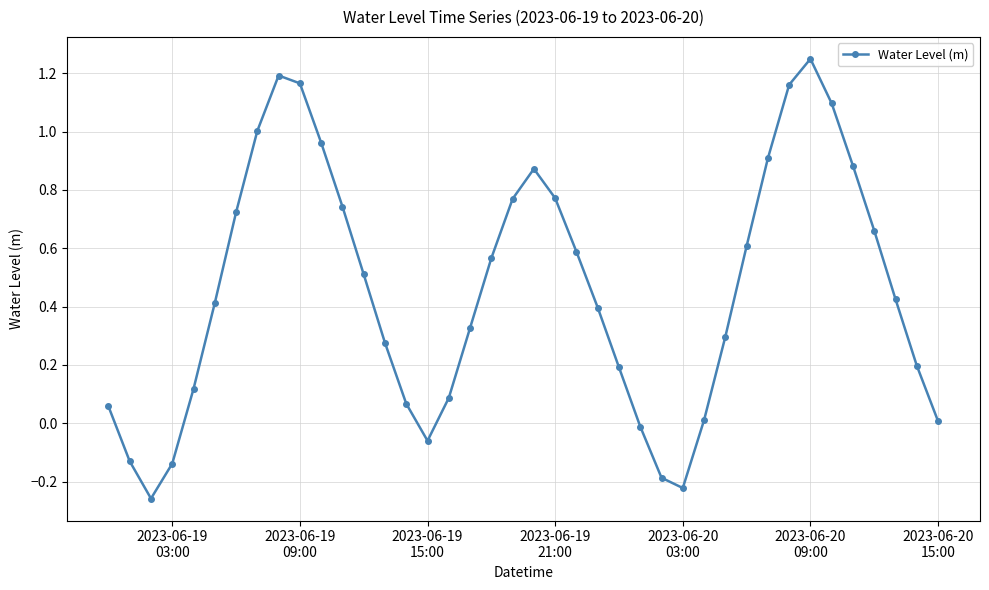

What is the average value?

0.5